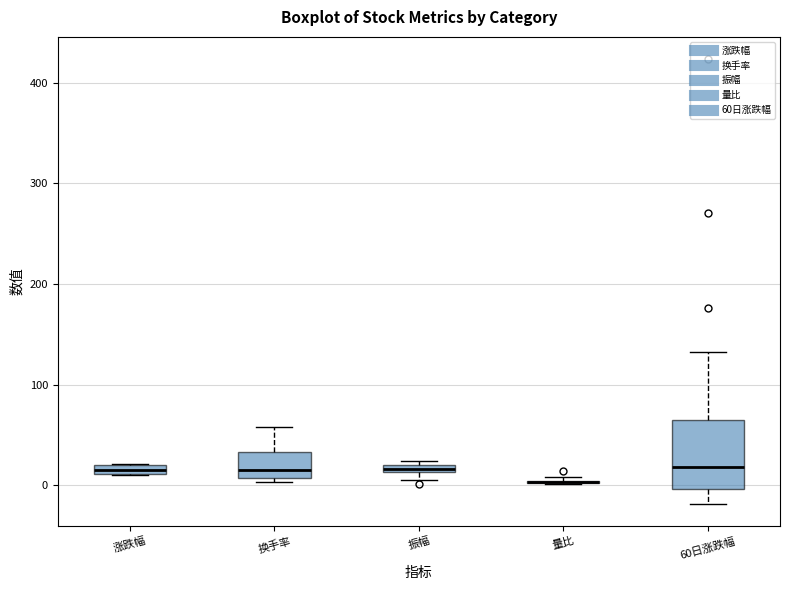

Which box is the tallest, from its lower edge to its upper edge?

60日涨跌幅